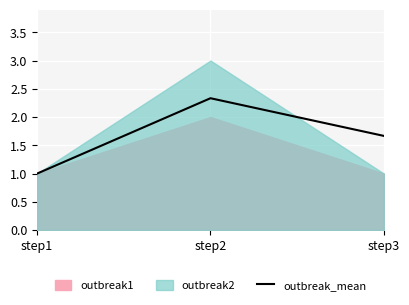

How many lines are shown in the chart?

1